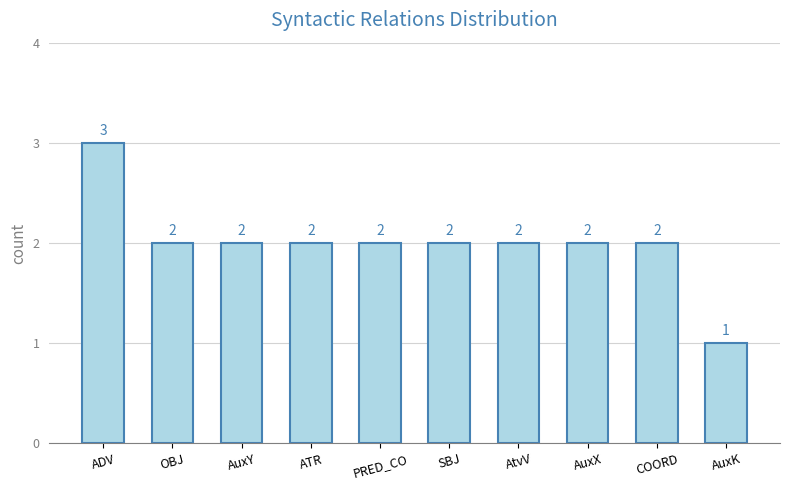

What is the difference between the maximum and minimum values?

2